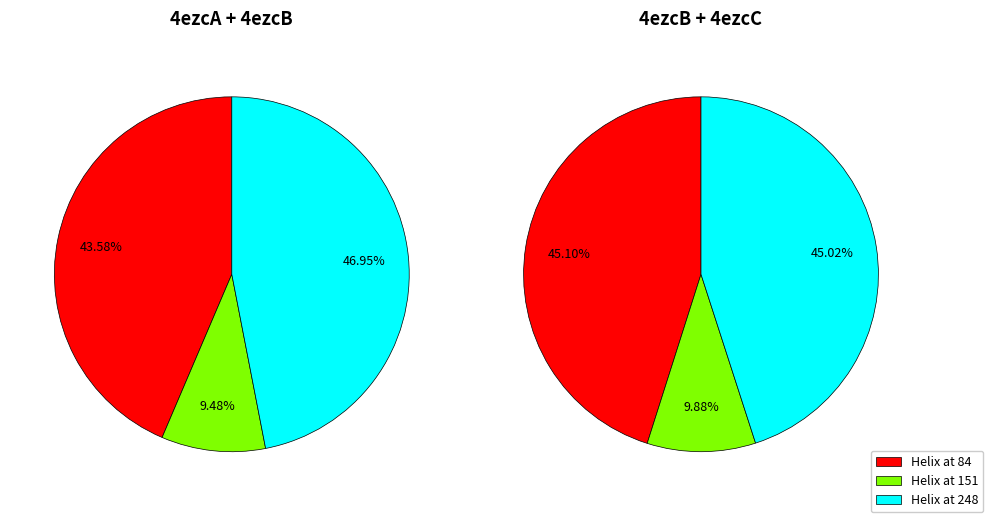

How many slices are in this pie chart?

3